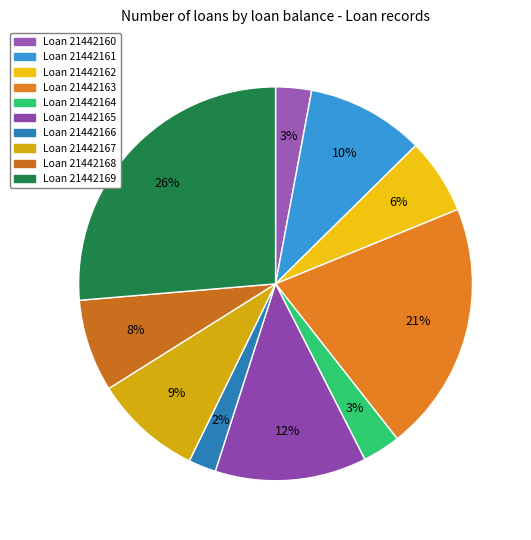

How many slices are in this pie chart?

10